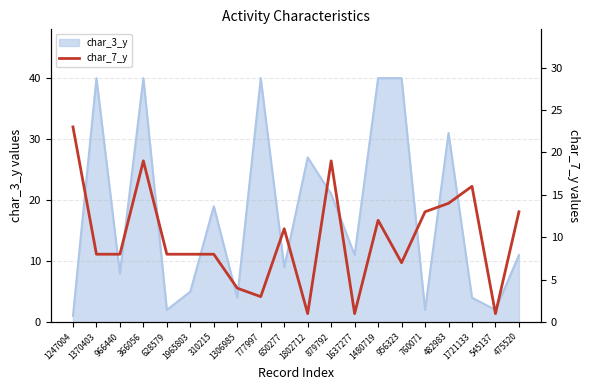

Is it true that the value at 956323 is 3?

False